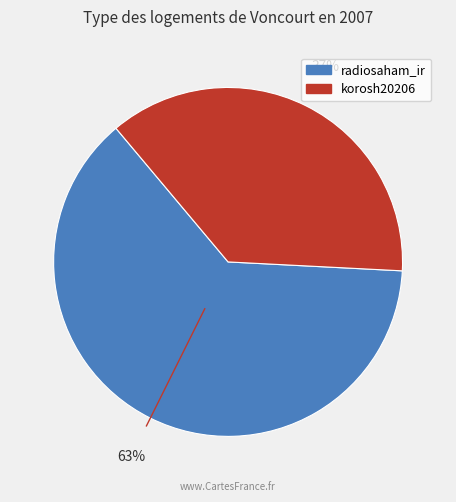

Do radiosaham_ir and korosh20206 together represent more than half of the pie?

Yes